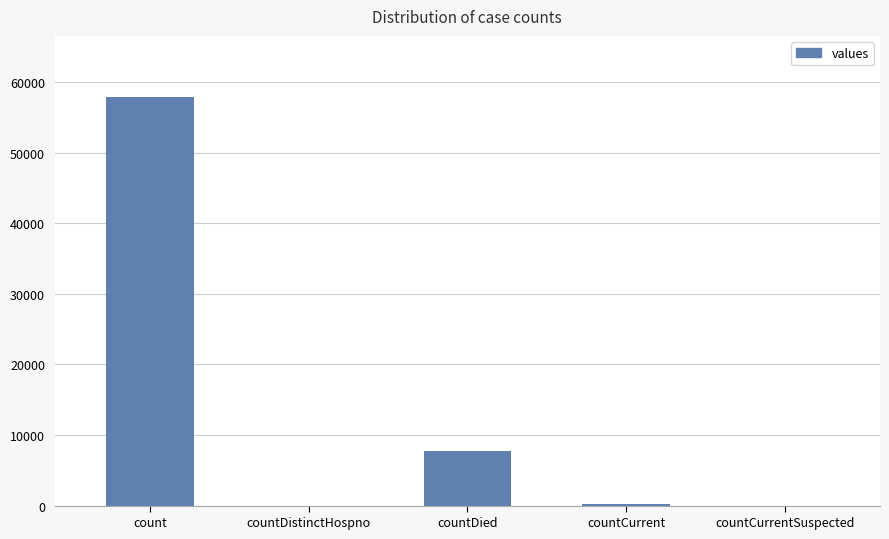

Is it true that the value at countDied is 7798?

True